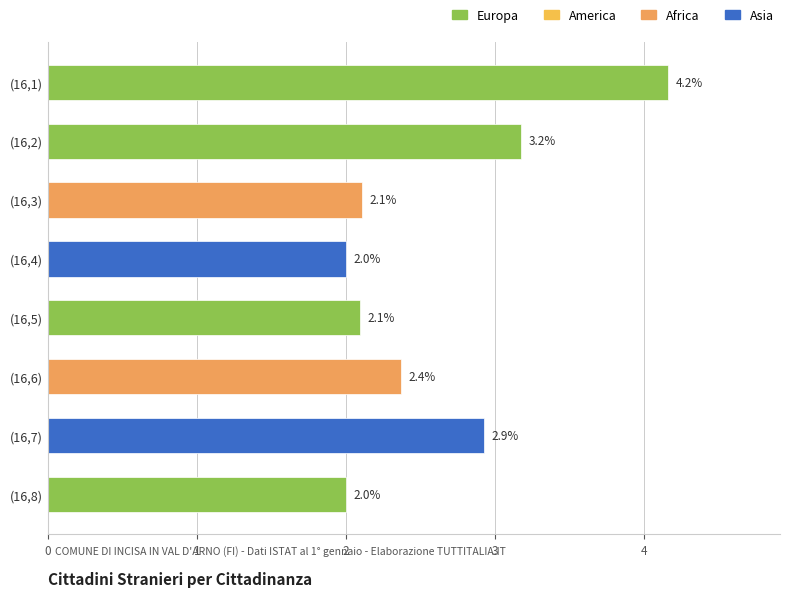

Between (16,3) and (16,1), which is larger?

(16,1)